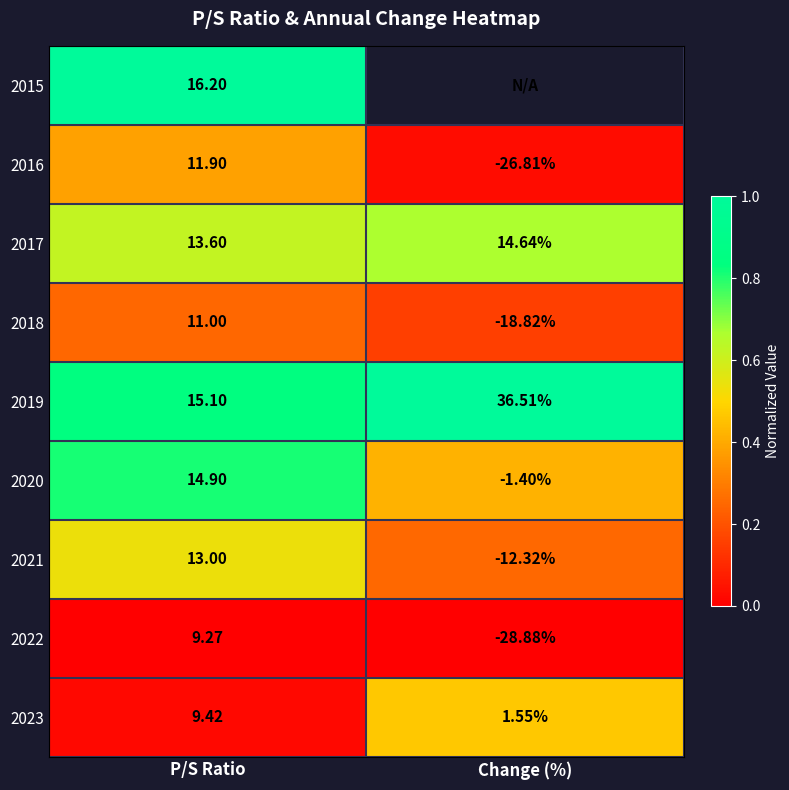

The value of 2021 at P/S Ratio is 0.1. True or false?

False